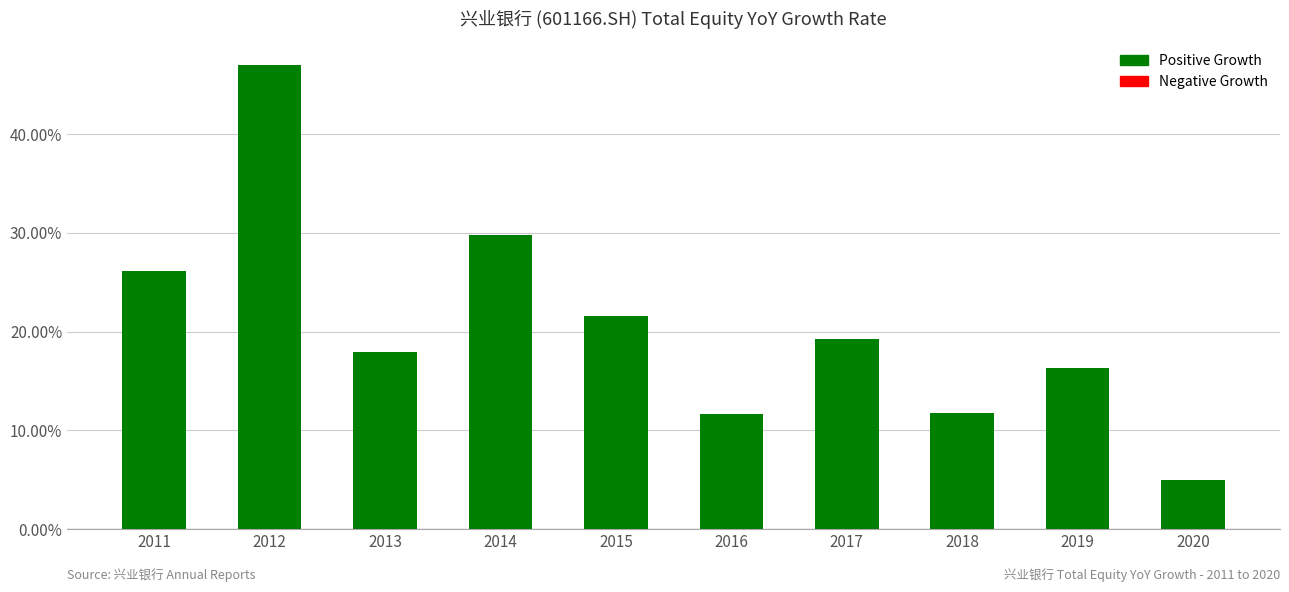

What is the change in value from 2012 to 2014?

-17.2